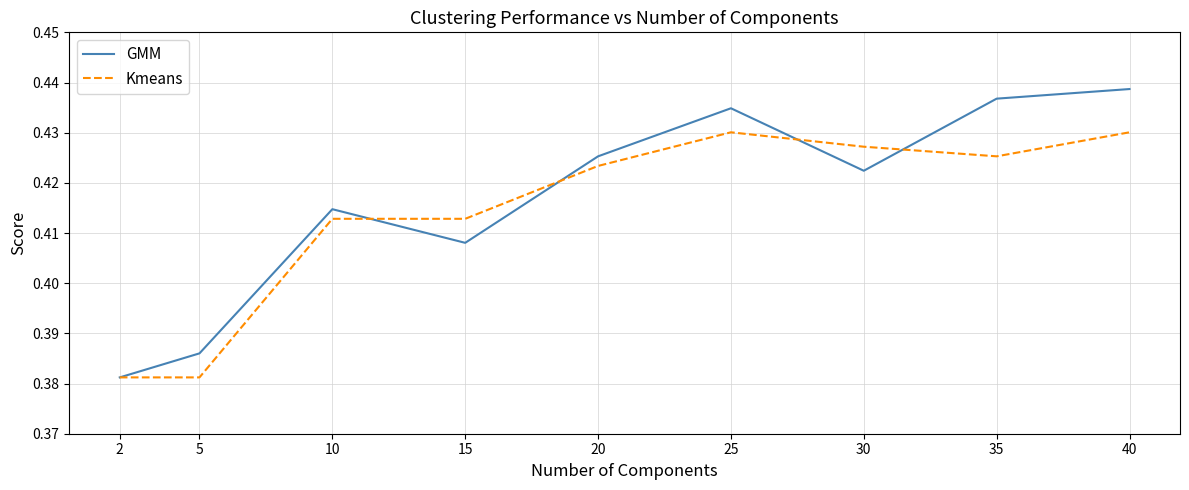

Is this an area chart (filled region under the line)?

No